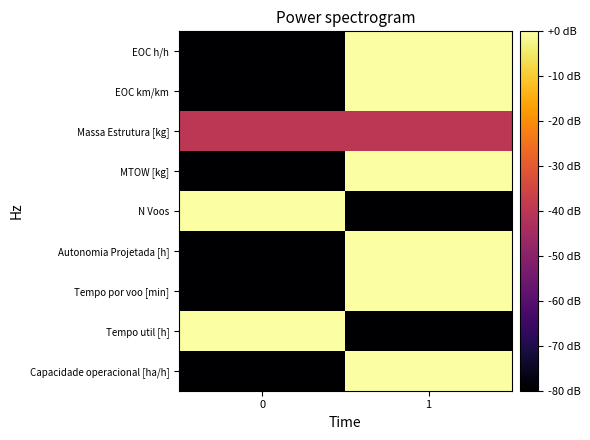

Reading left to right, list all the values displayed in this chart.

Capacidade operacional [ha/h]: 0=-80	1=0
Tempo util [h]: 0=0	1=-80
Tempo por voo [min]: 0=-80	1=0
Autonomia Projetada [h]: 0=-80	1=0
N Voos: 0=0	1=-80
MTOW [kg]: 0=-80	1=0
Massa Estrutura [kg]: 0=-40	1=-40
EOC km/km: 0=-80	1=0
EOC h/h: 0=-80	1=0